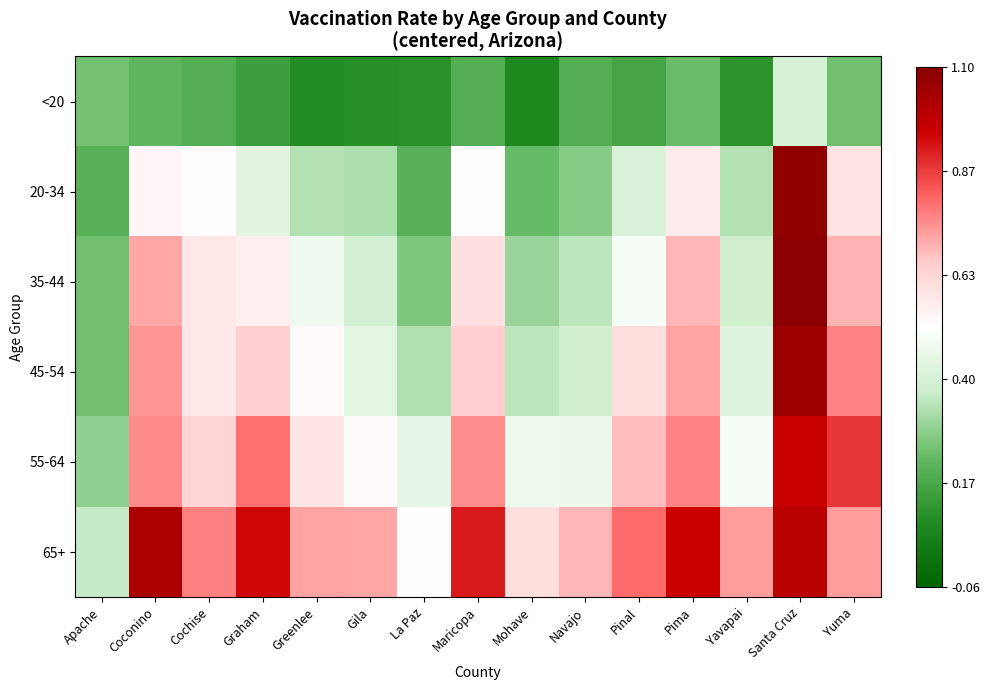

Which series has the largest total across all categories?

65+